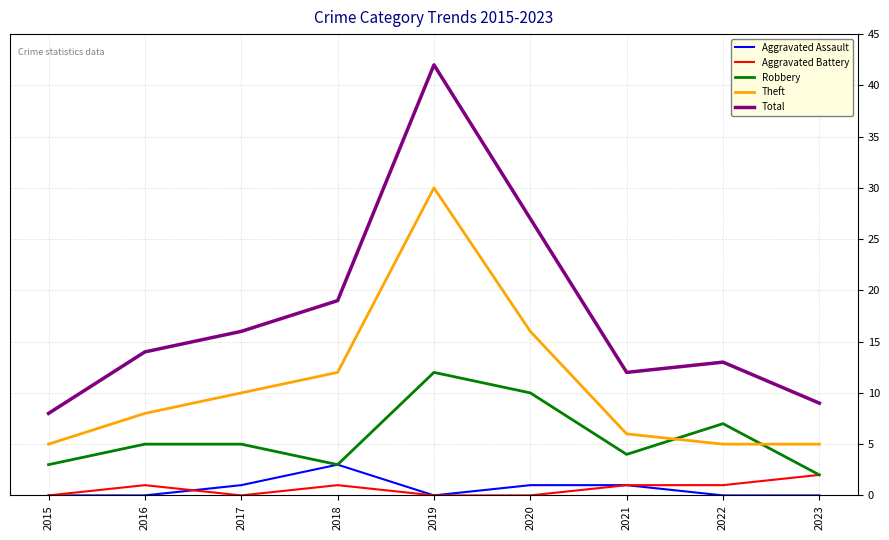

Which series changed the most between 2015 and 2020?

Total